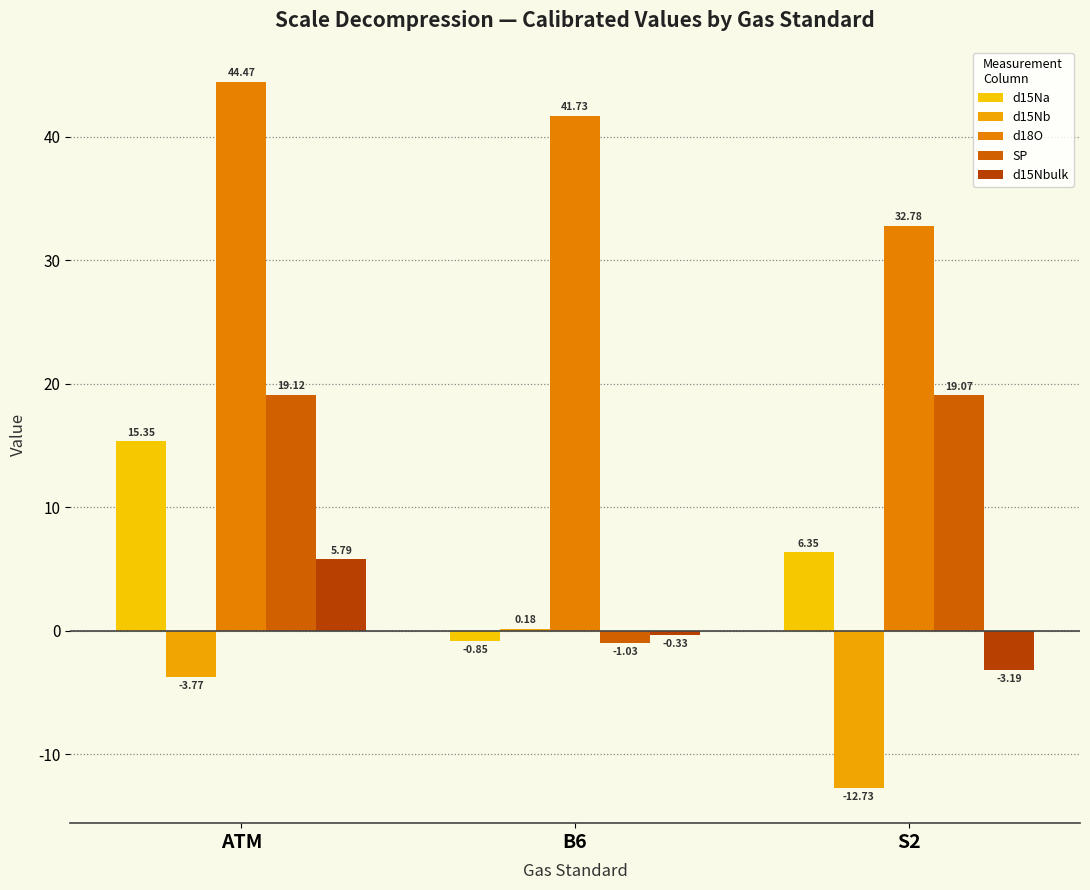

How many groups of bars are there?

3